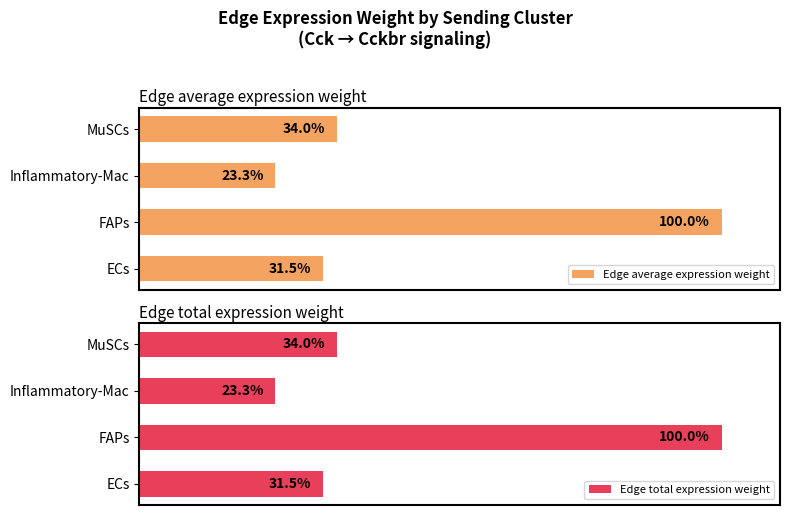

At how many categories does at least one series exceed 70?

1